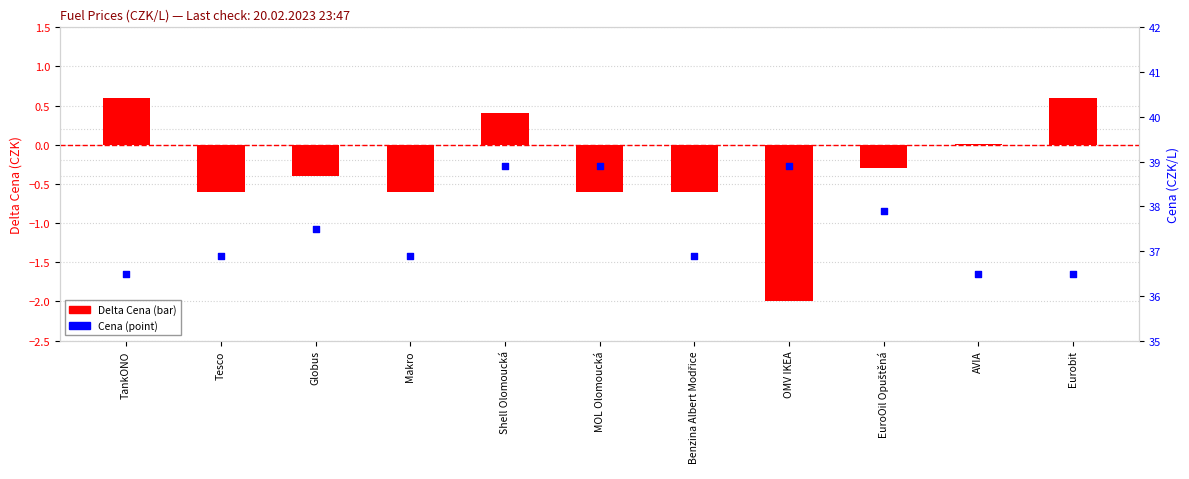

What is the total value across all series at MOL Olomoucká?

38.3